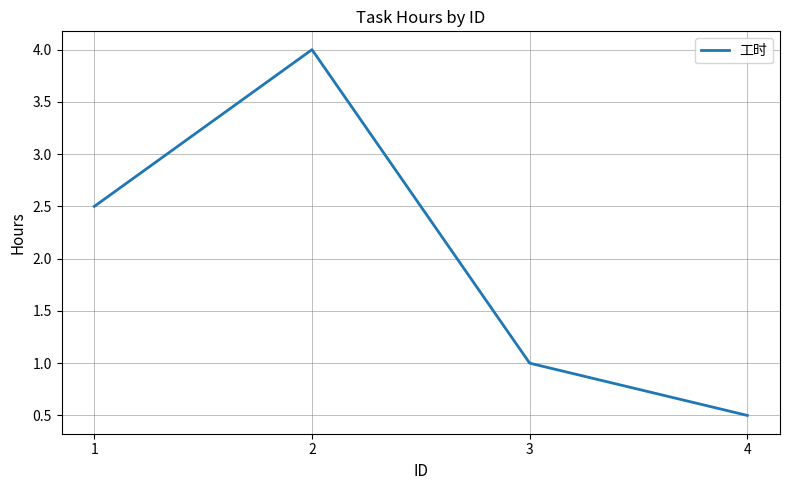

Which label corresponds to the smallest value in the chart?

4